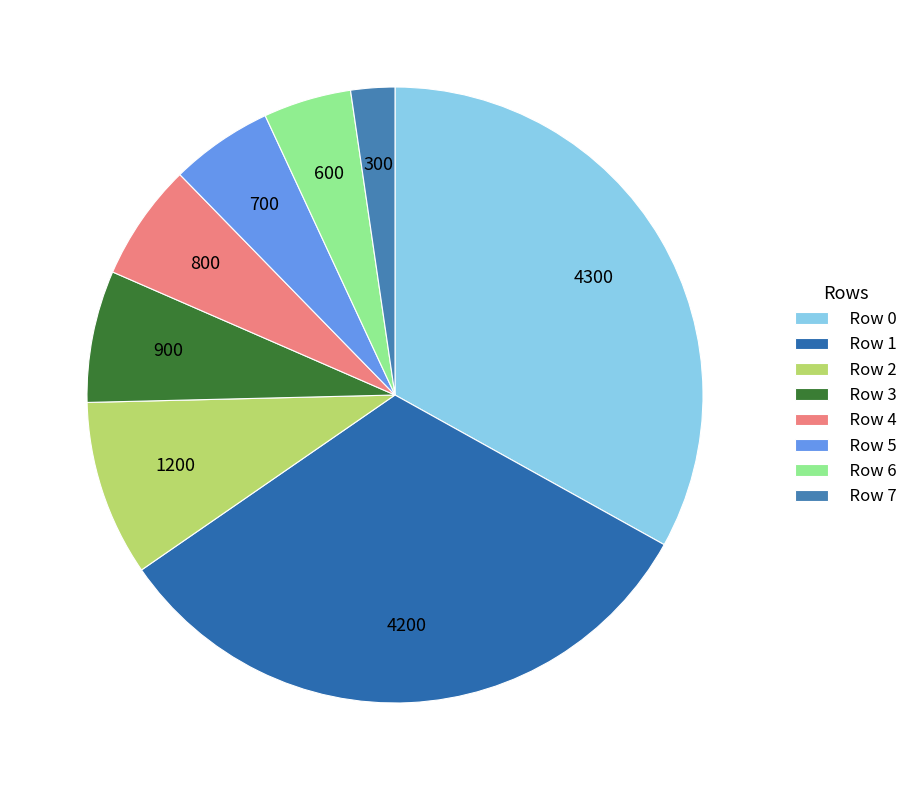

Does Row 0 represent more than half of the total?

No